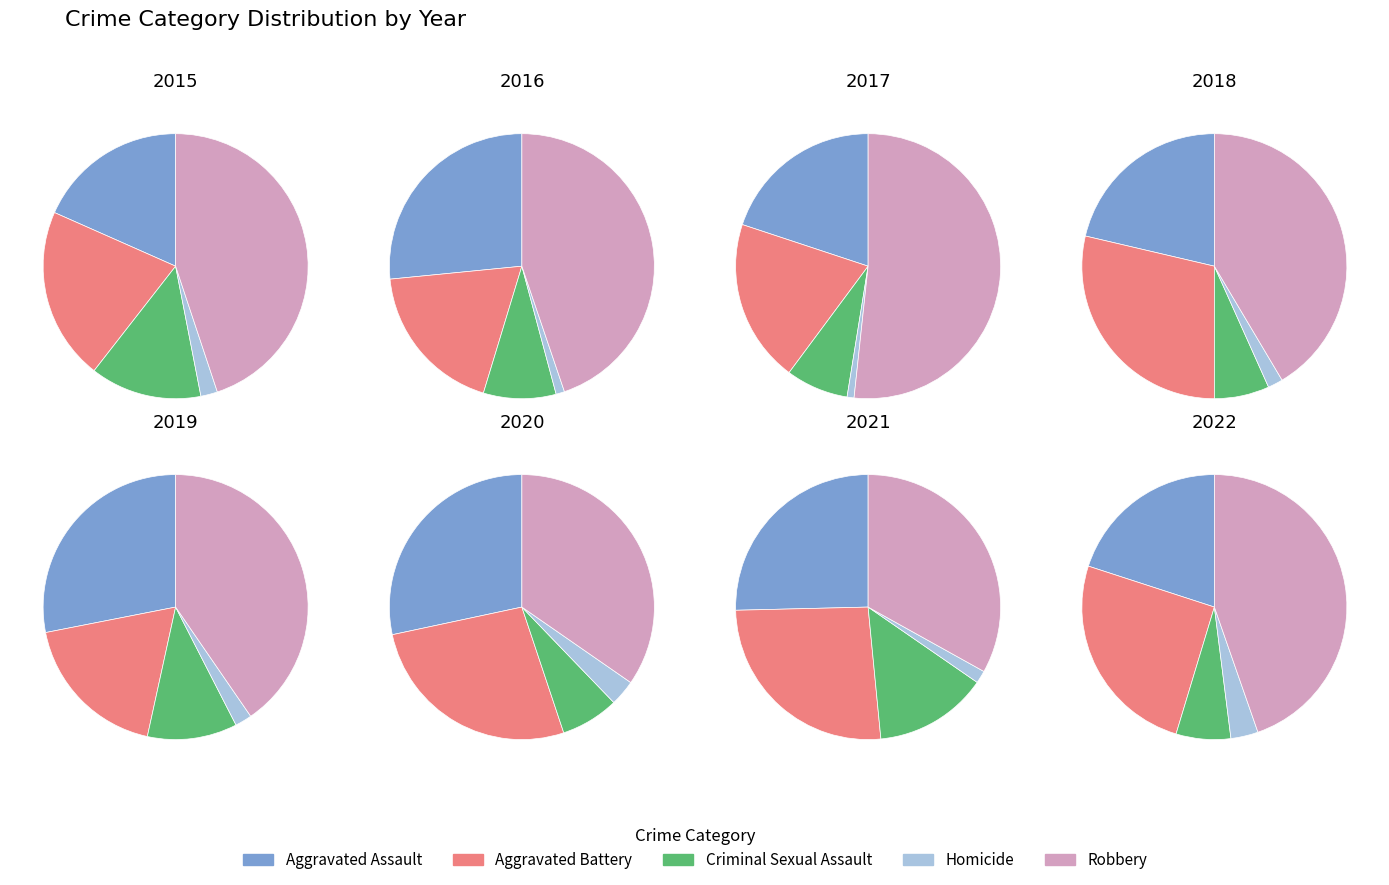

To the nearest percent, what is the combined percentage of 3 and 8?

14%